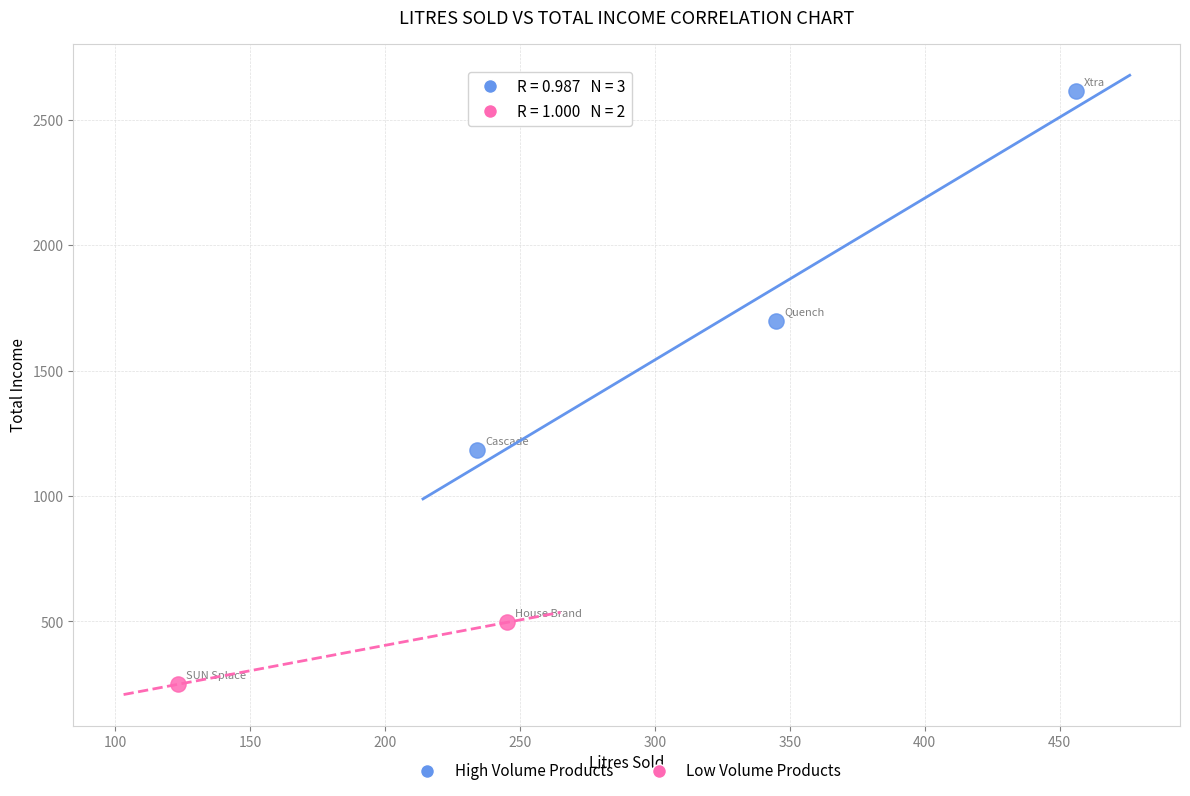

Which series contains the highest Y value?

High Volume Products